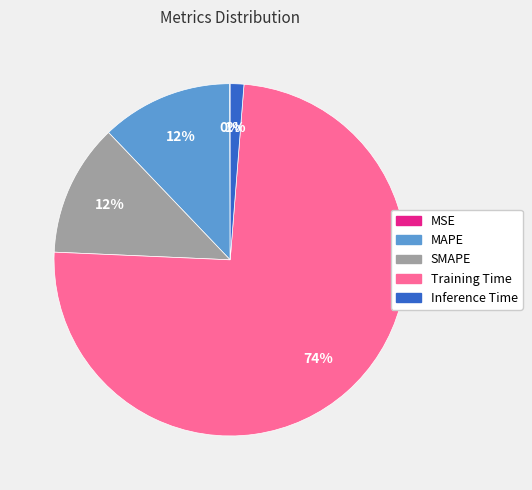

To the nearest percent, what is the average slice percentage?

20%